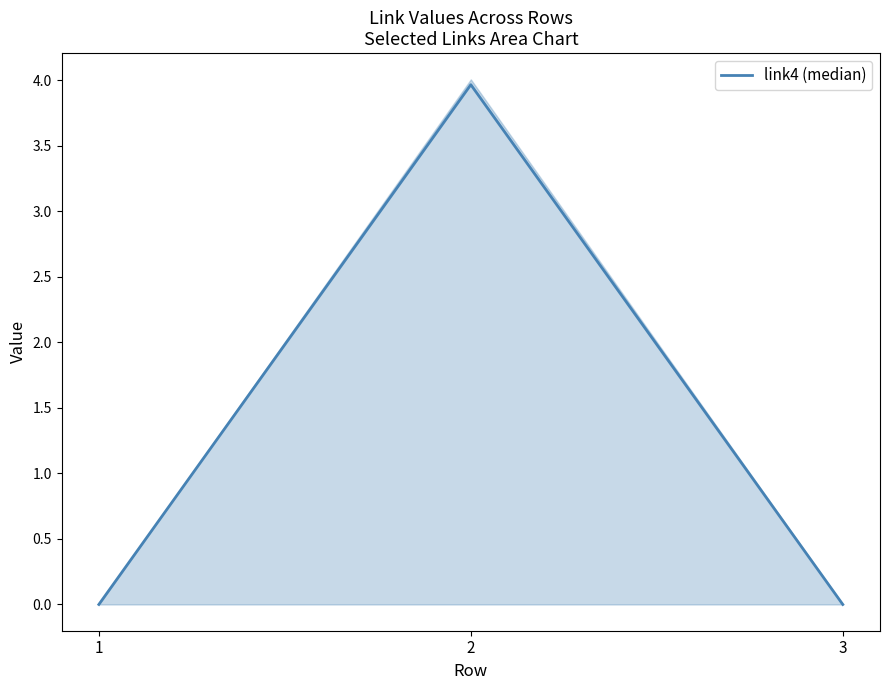

What is the value of the 2nd point from the left?

4.0